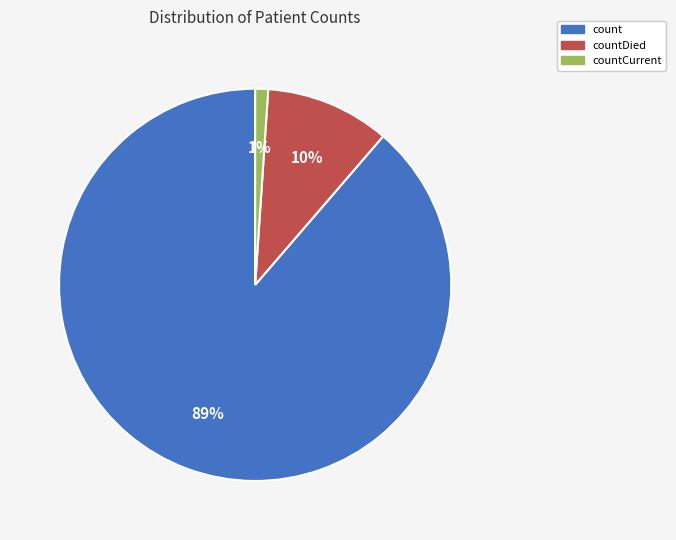

Is there a majority slice in this chart?

Yes